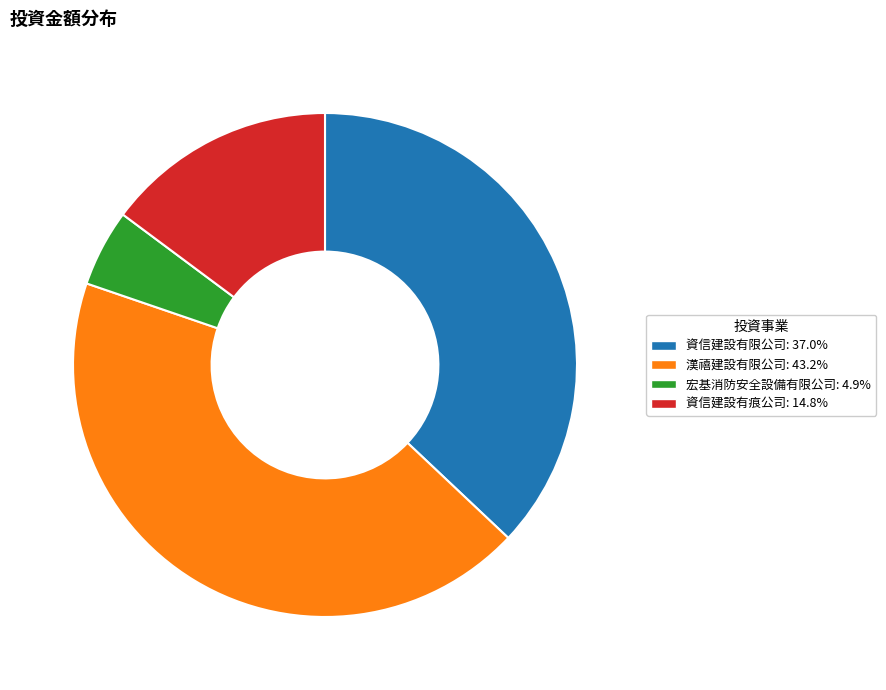

How many slices are in this pie chart?

4